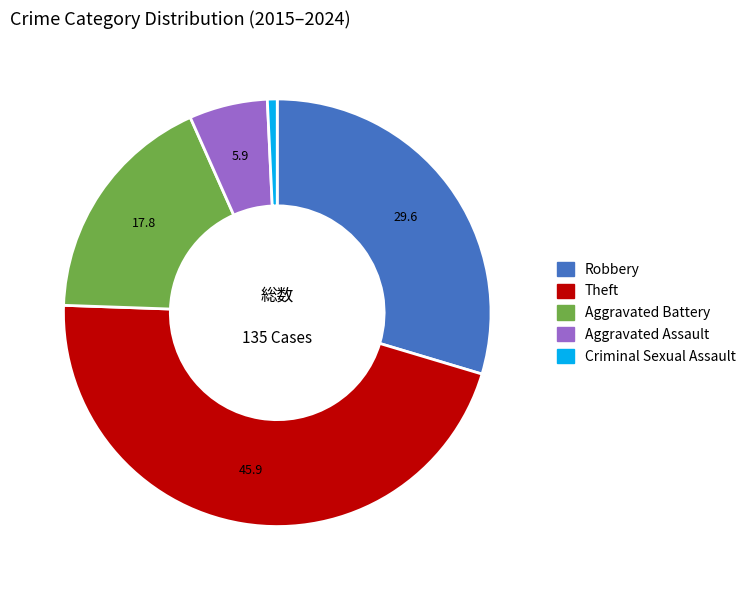

Do Criminal Sexual Assault and Aggravated Battery together represent more than half of the pie?

No